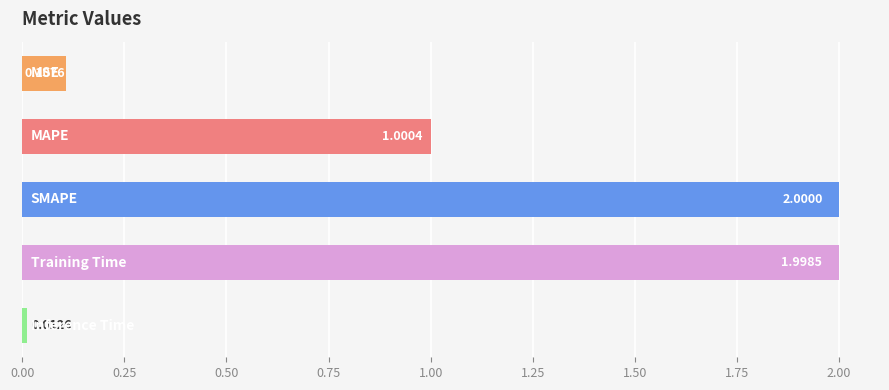

What is the difference between the maximum and minimum values?

2.0